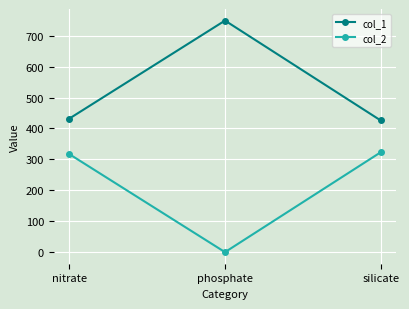

Rank the series at silicate from lowest to highest value.

col_2, col_1